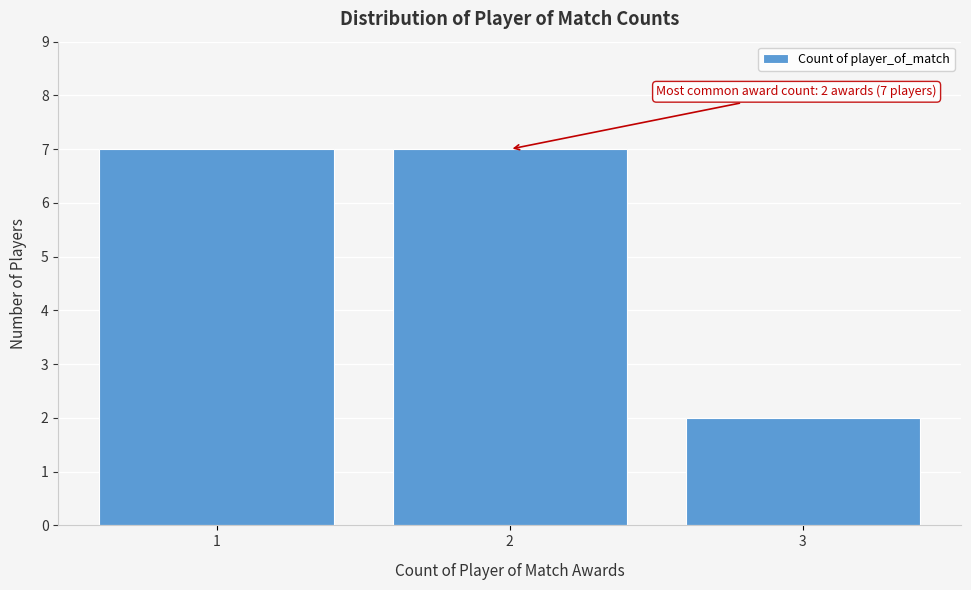

Reading right to left, what are all the values shown in this chart?

3=2	2=7	1=7